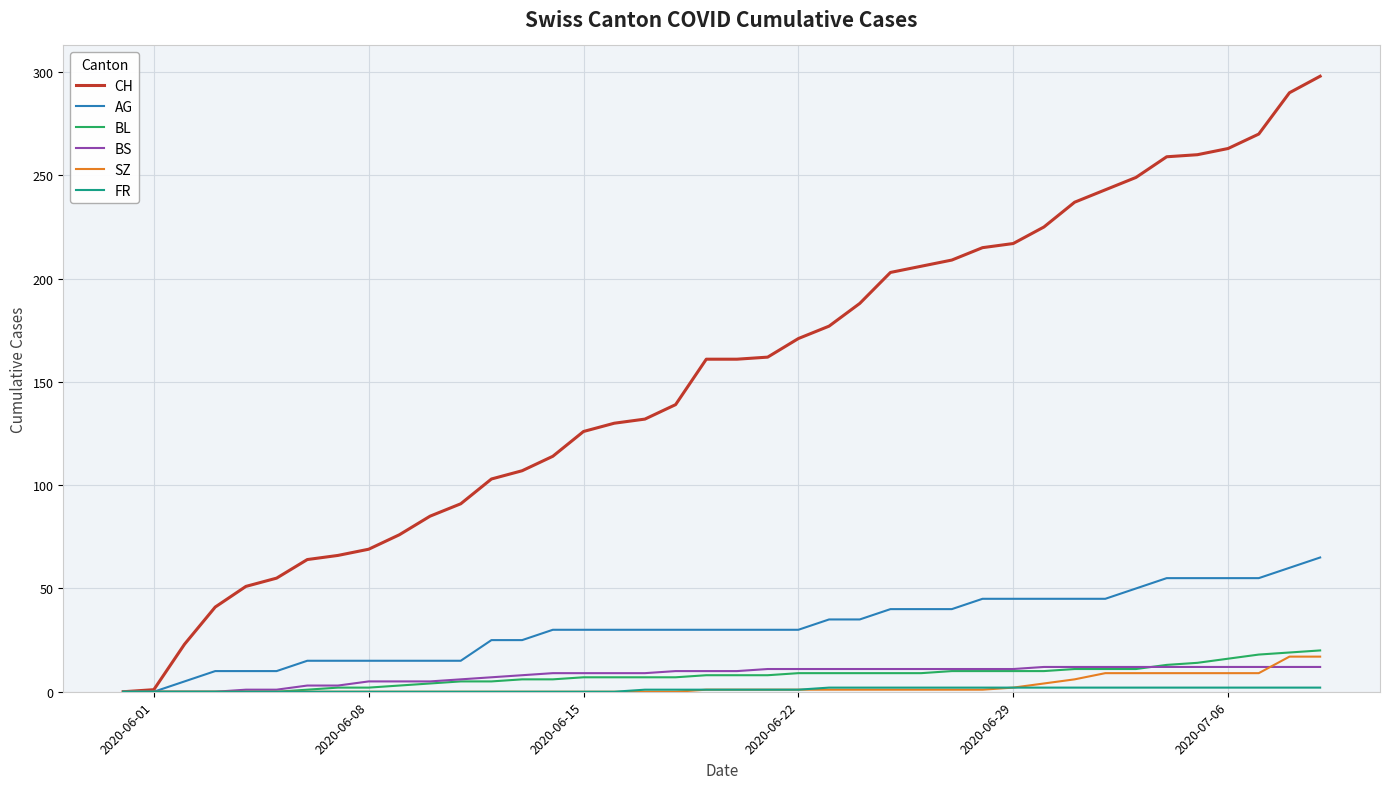

What is the maximum value for CH?

298